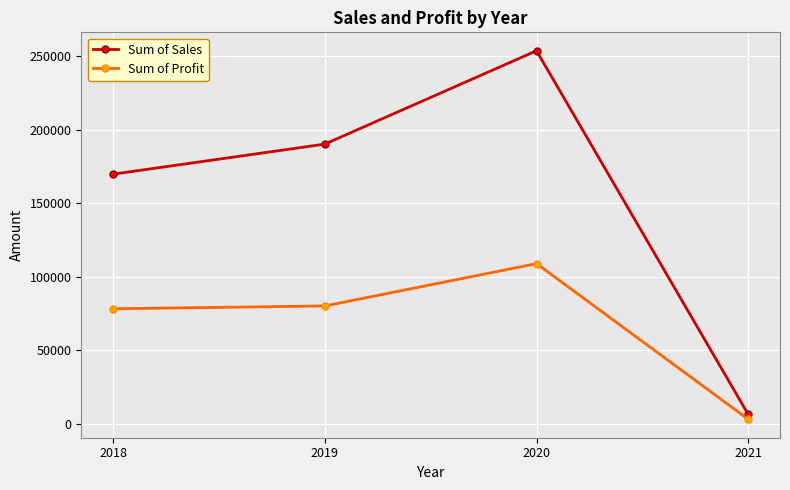

True or false: Sum of Profit has a value of 57953.5 at 2020.

False